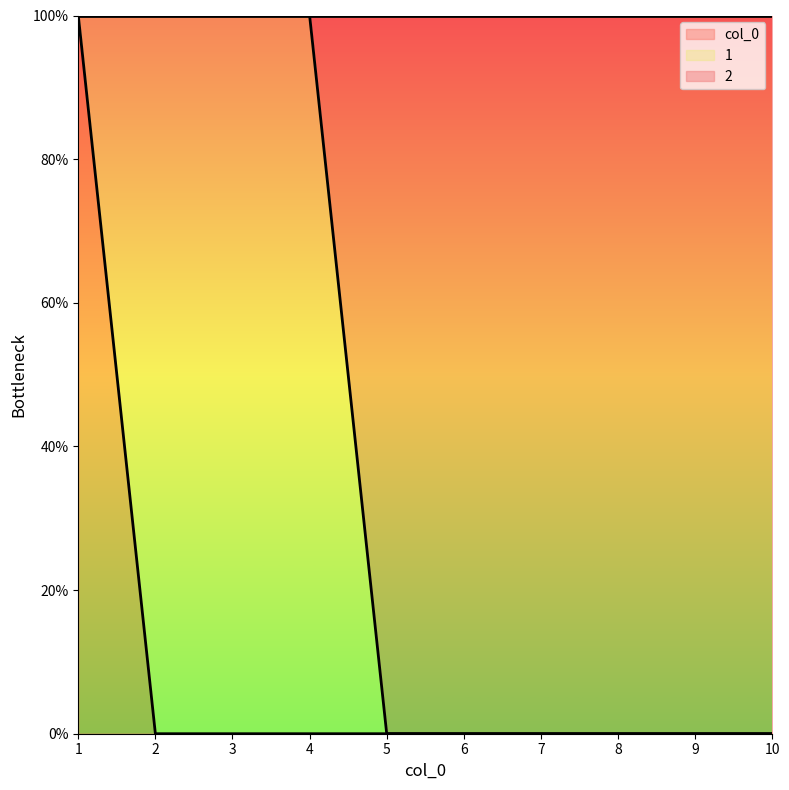

What is the difference between the maximum and second lowest values in the 2 series?

1